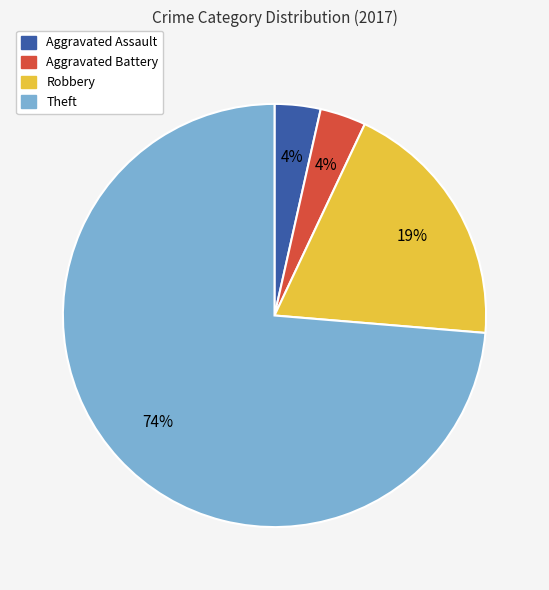

To the nearest percent, what portion does Aggravated Assault represent?

4%